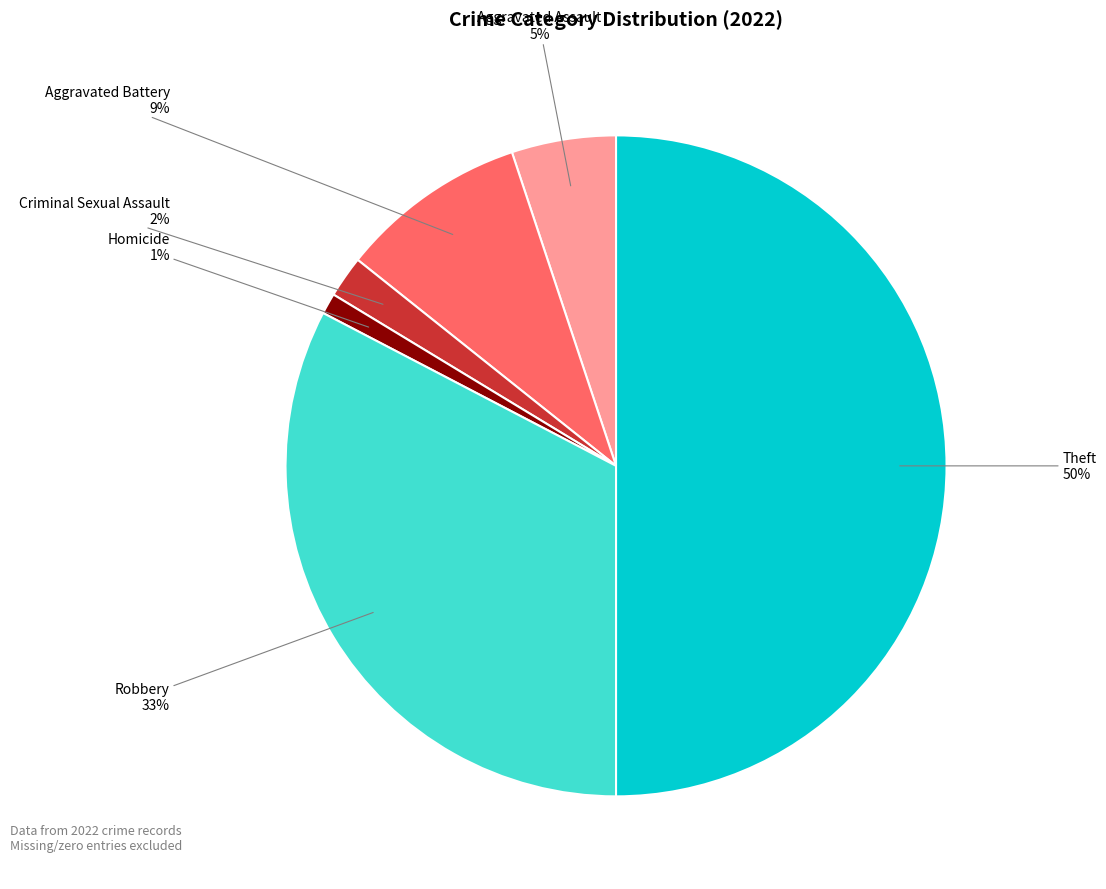

How many slices are in this pie chart?

6